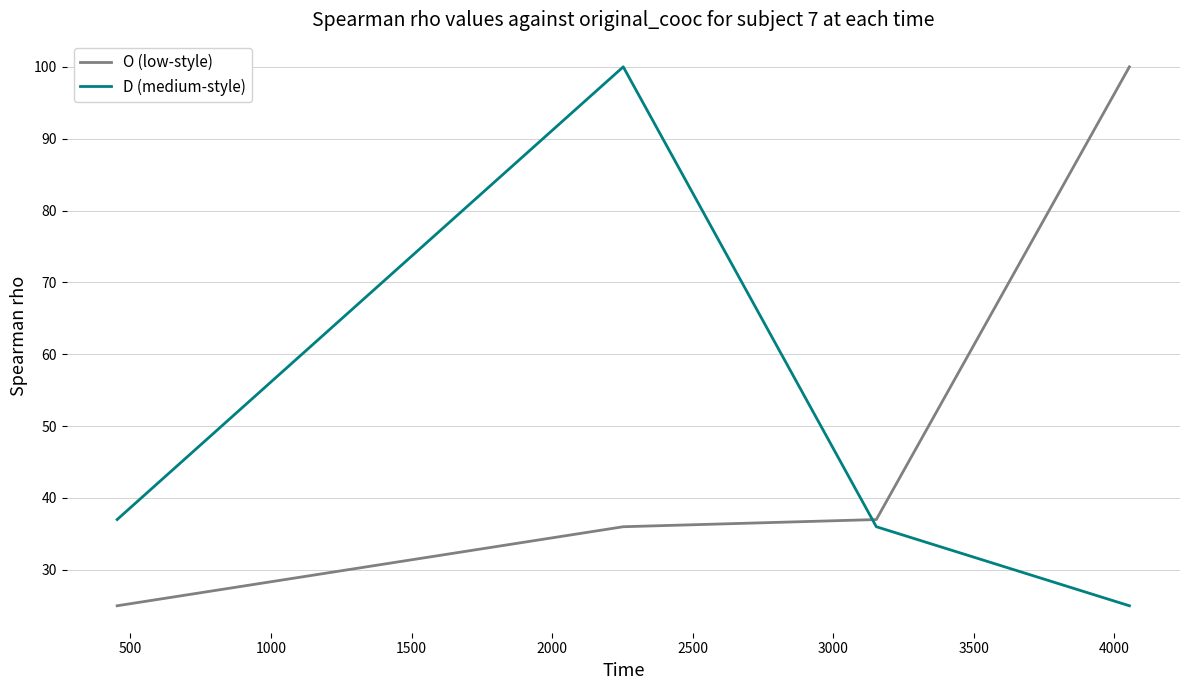

In D (medium-style), how many points are higher than both neighbors (excluding endpoints)?

1